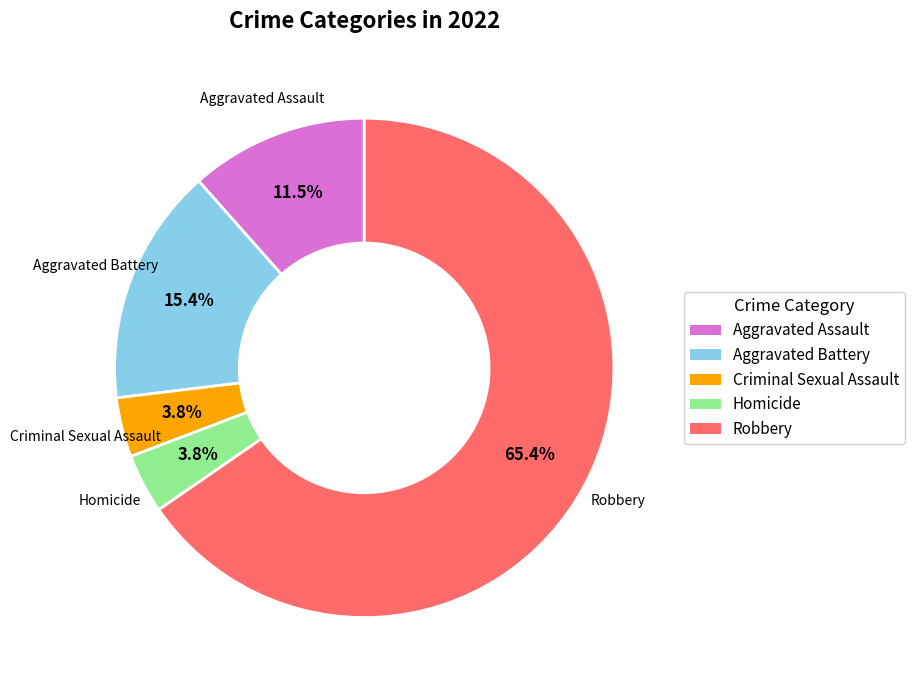

To the nearest percent, what percentage of the pie is Aggravated Battery?

15%